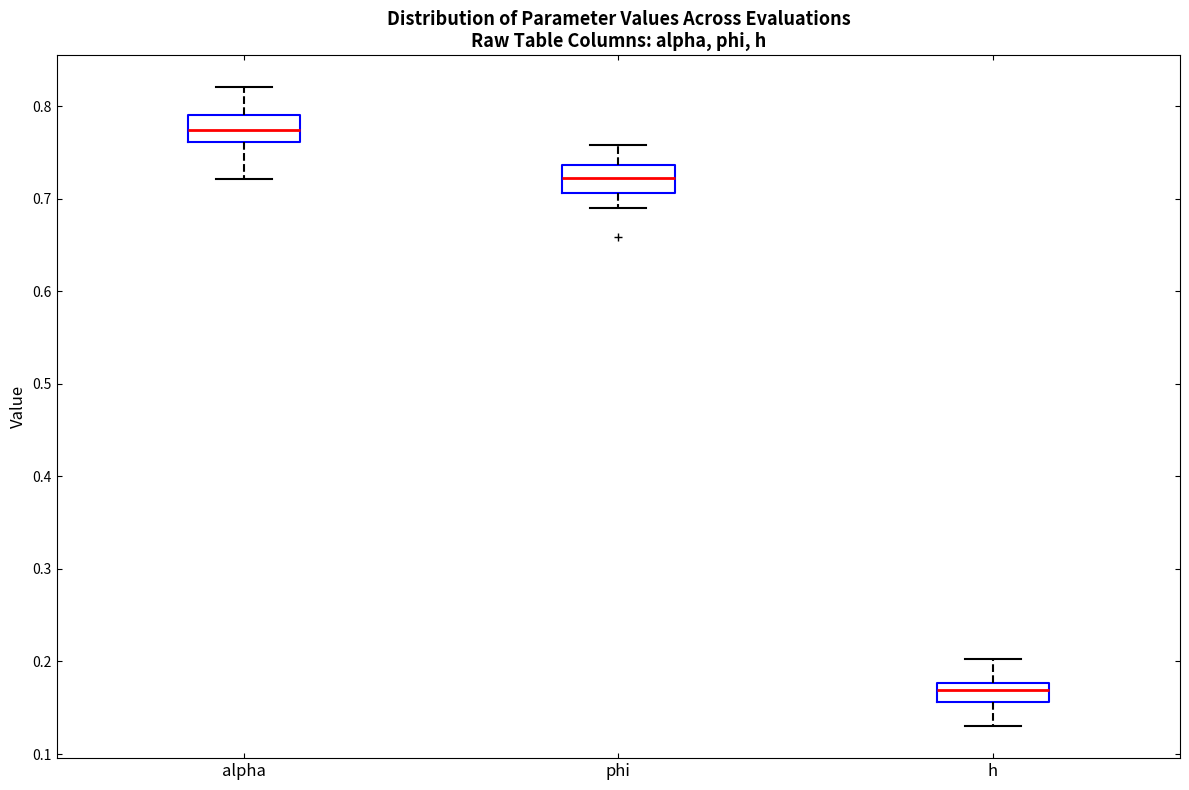

Reading left to right, transcribe this box plot: for each box, give where its median line is, the range the box spans, and where its two whiskers end, as read against the y-axis. The values are not printed on the chart, so give them approximately, as read against the axis.

alpha: median 0.77, box 0.76 to 0.79, whiskers 0.72 to 0.82
phi: median 0.72, box 0.71 to 0.74, whiskers 0.69 to 0.76
h: median 0.17, box 0.16 to 0.18, whiskers 0.13 to 0.20